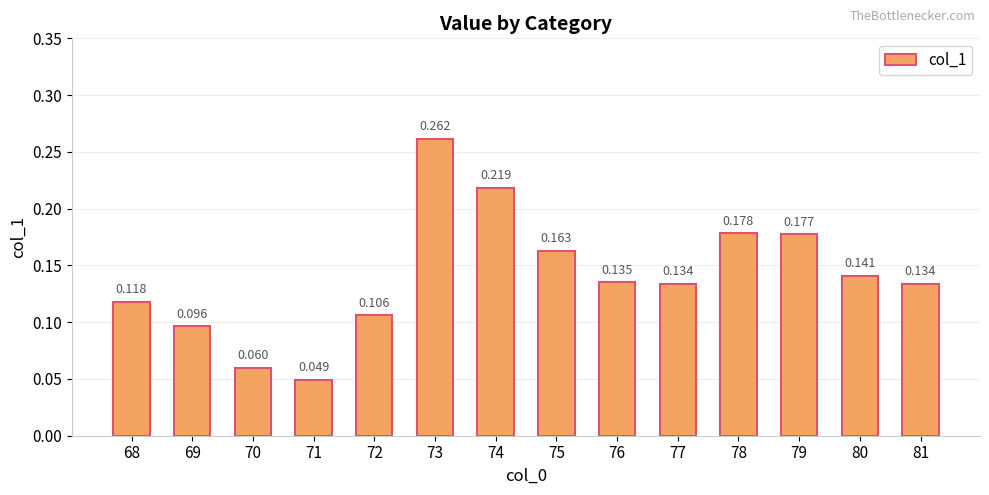

The chart shows a value of 0.4 at 74. True or false?

False